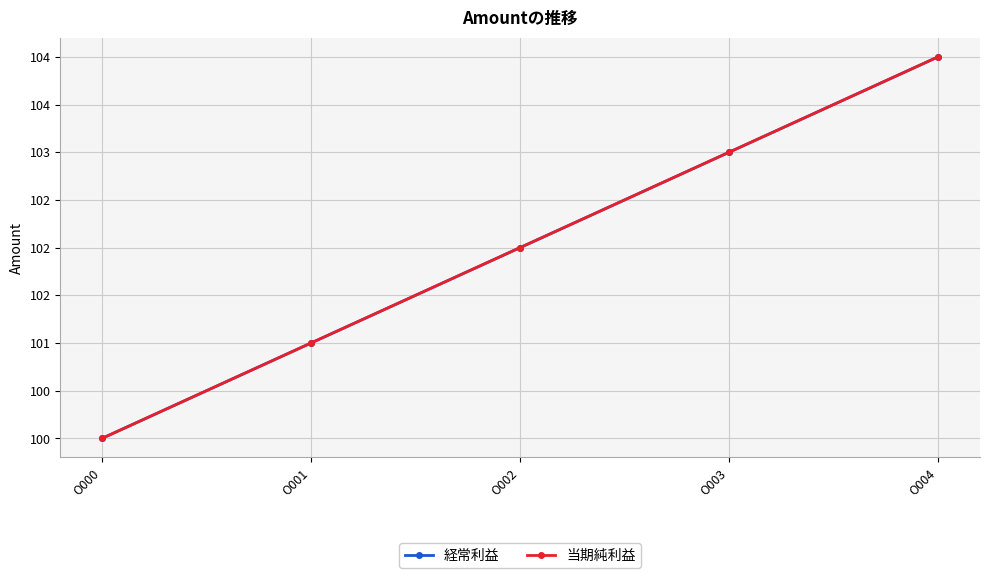

At O004, list the series in order from smallest to largest.

経常利益, 当期純利益